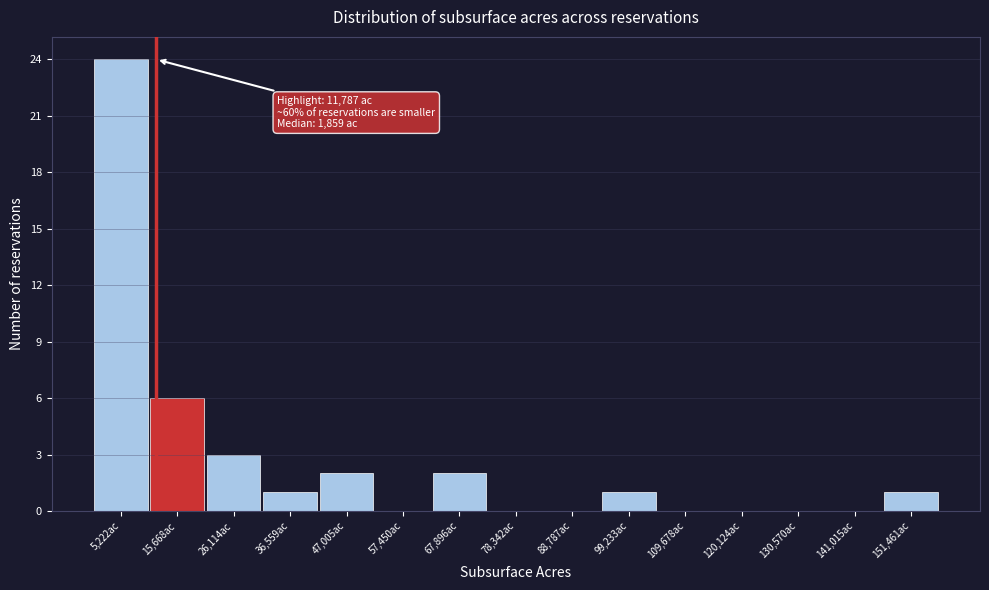

Which range on the x-axis has the tallest bar?

0 to 10000